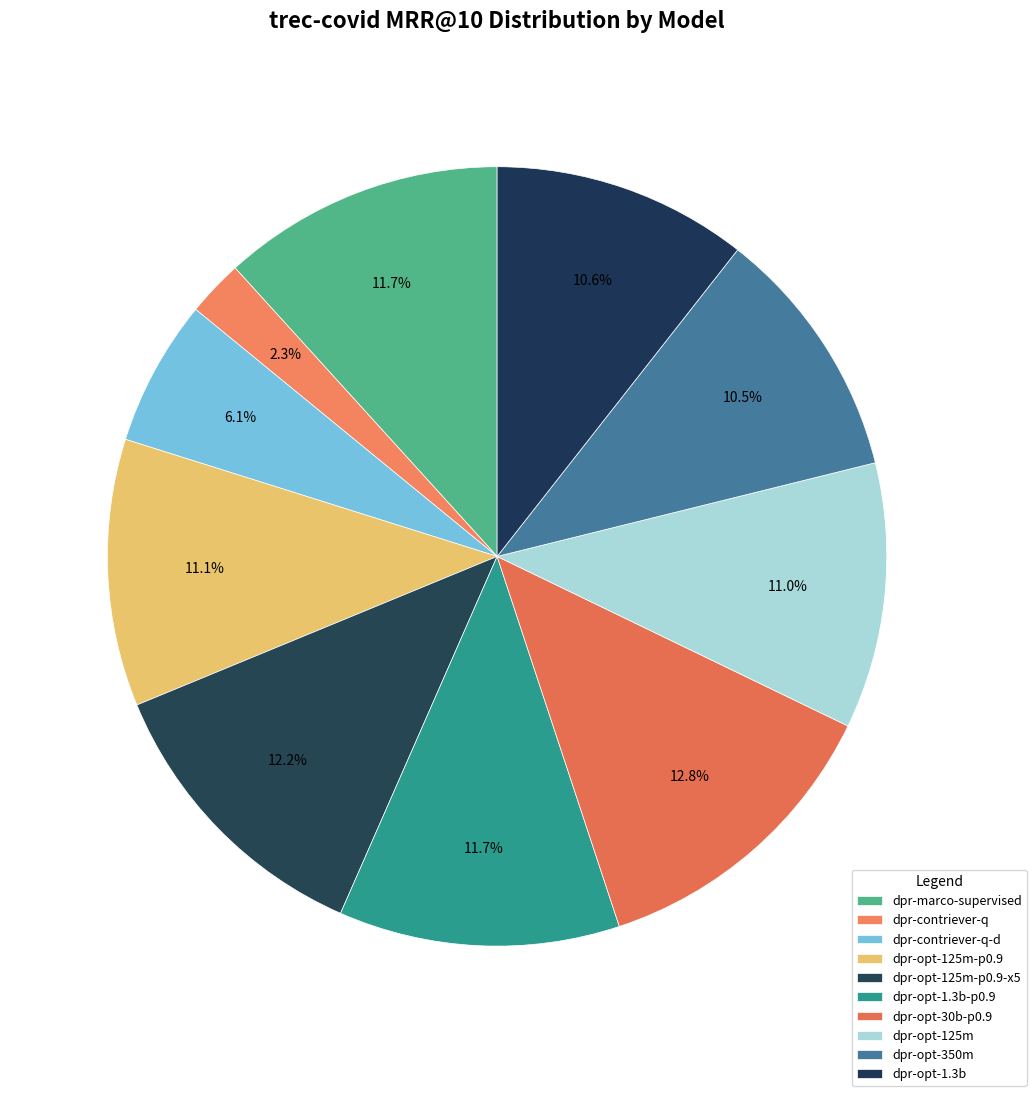

How many segments does this pie chart have?

10